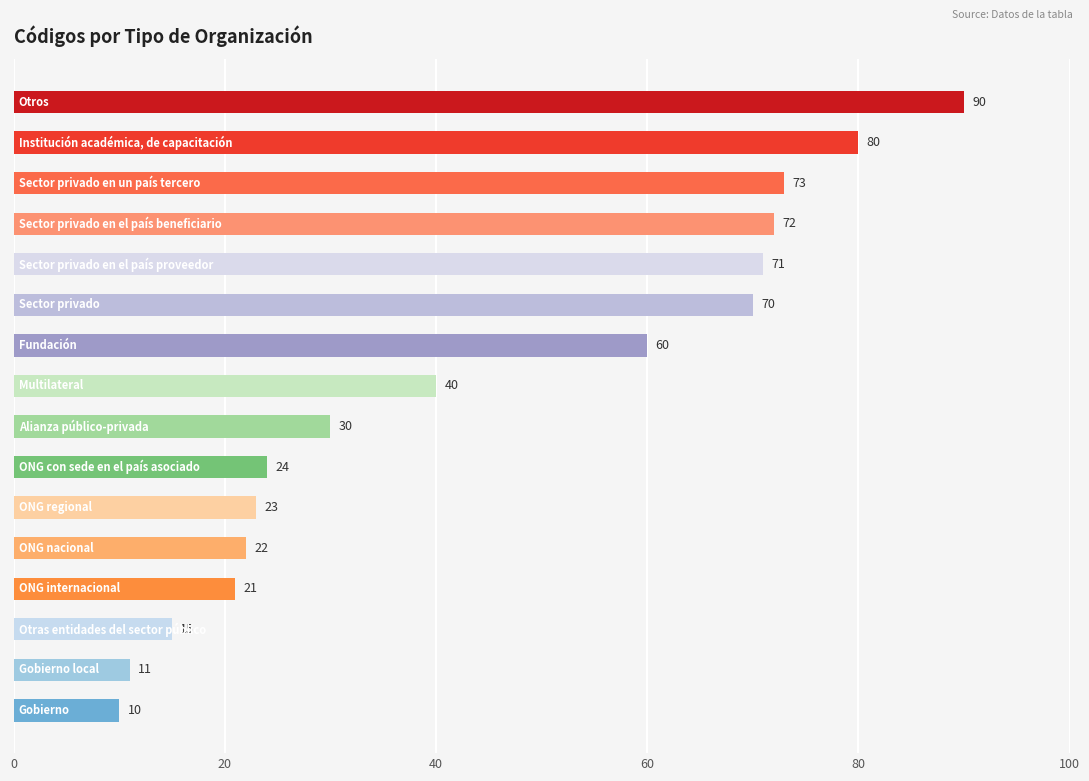

What is the difference between the maximum and second lowest values?

79